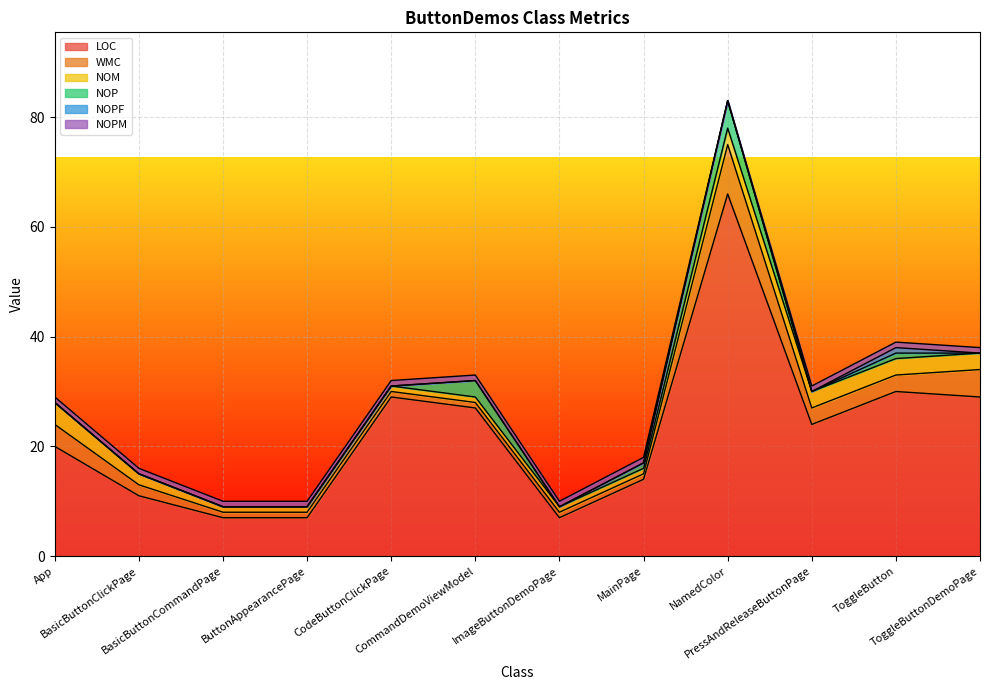

What is the sum of the LOC values at ToggleButton and CommandDemoViewModel?

57